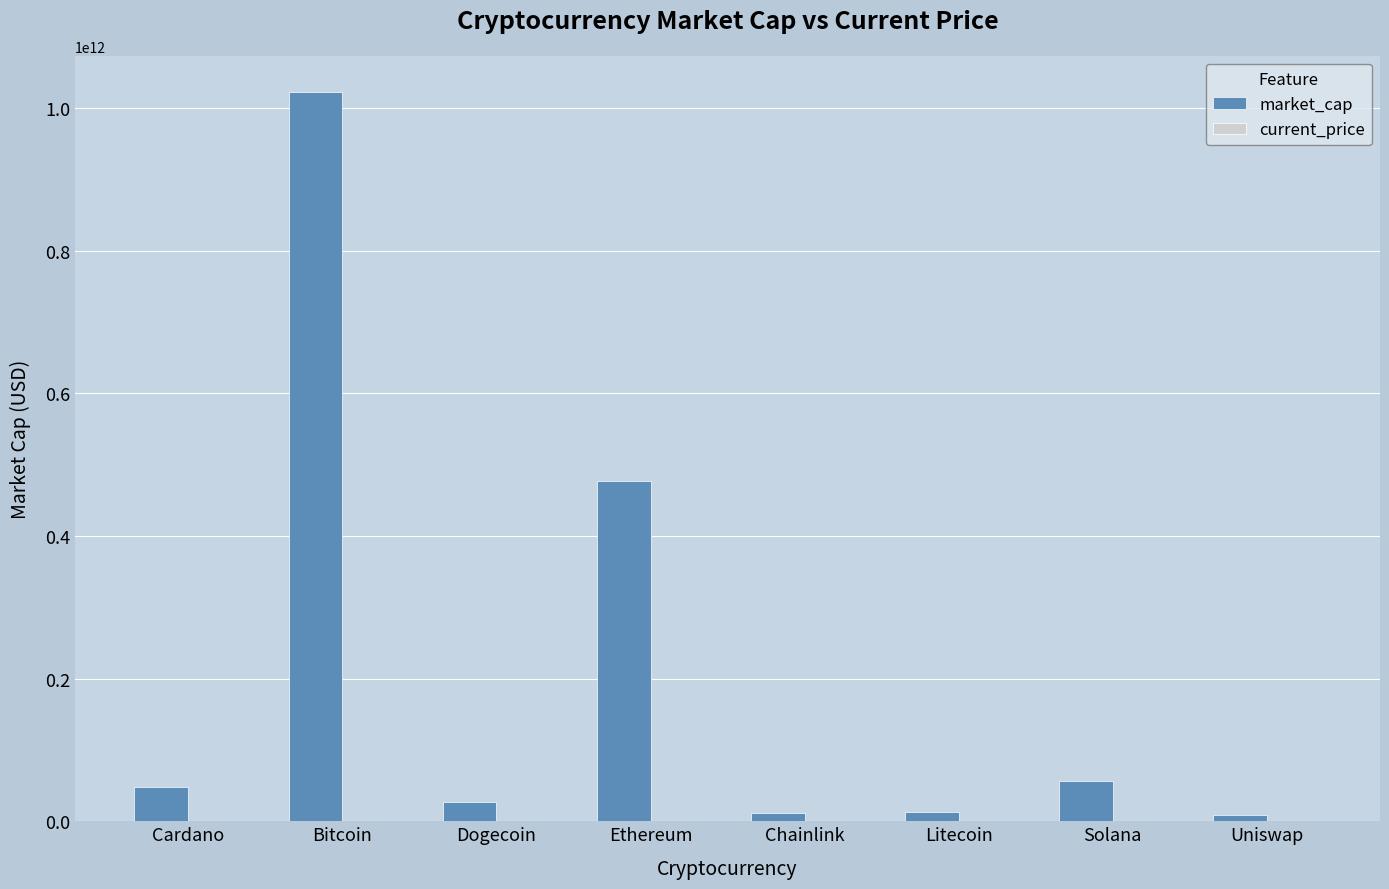

Which series has the largest total across all categories?

market_cap